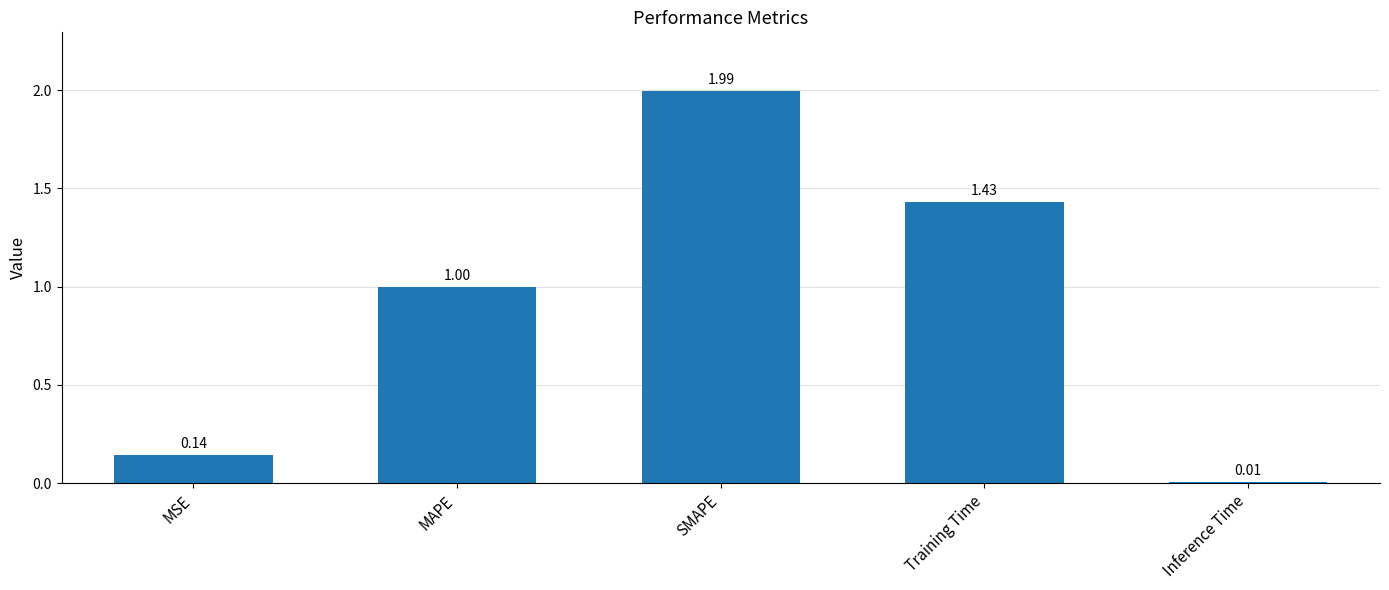

What is the label of the 4th bar from the left?

Training Time